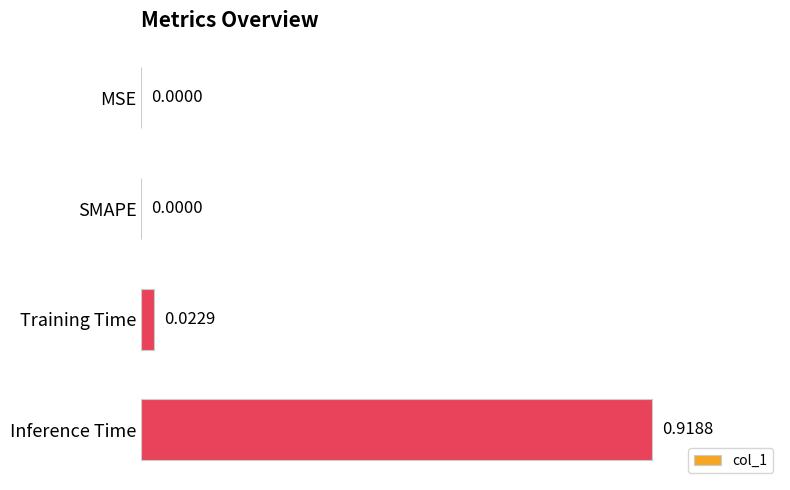

Which label corresponds to the largest value in the chart?

Inference Time